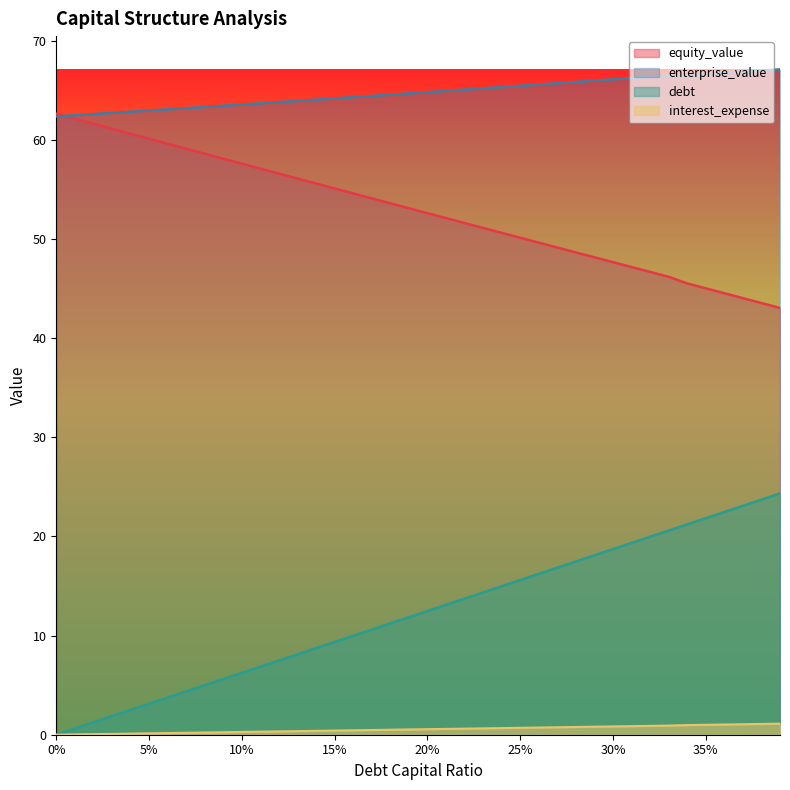

What is the total value across all series at 5%?

126.3